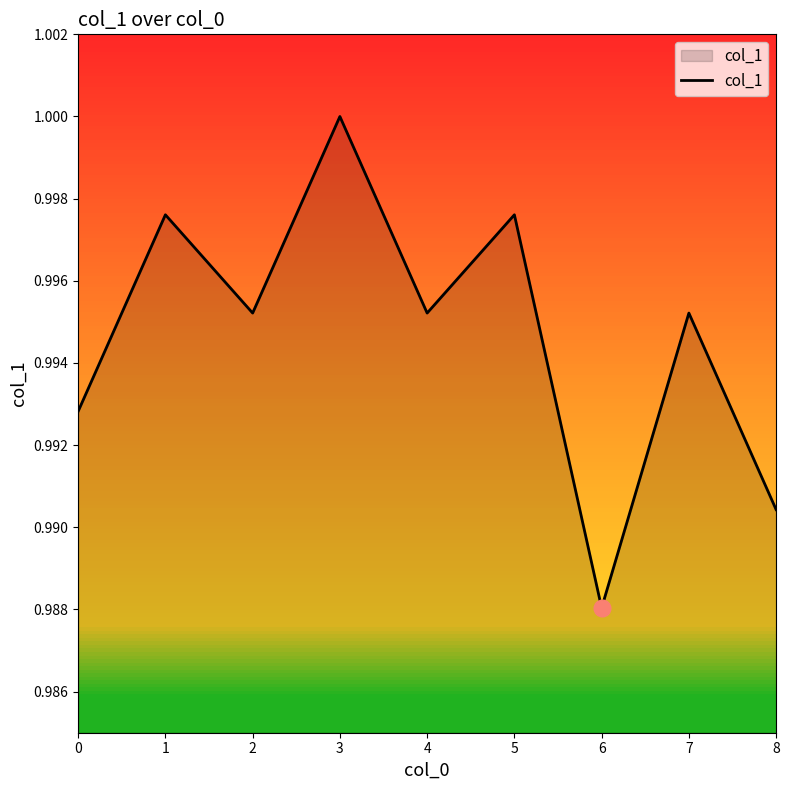

The value at 2 is 1.0. True or false?

True